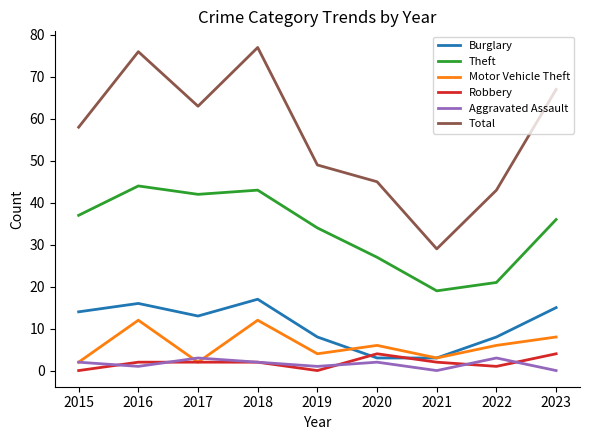

What is the difference between the maximum and minimum values in the Total series?

48